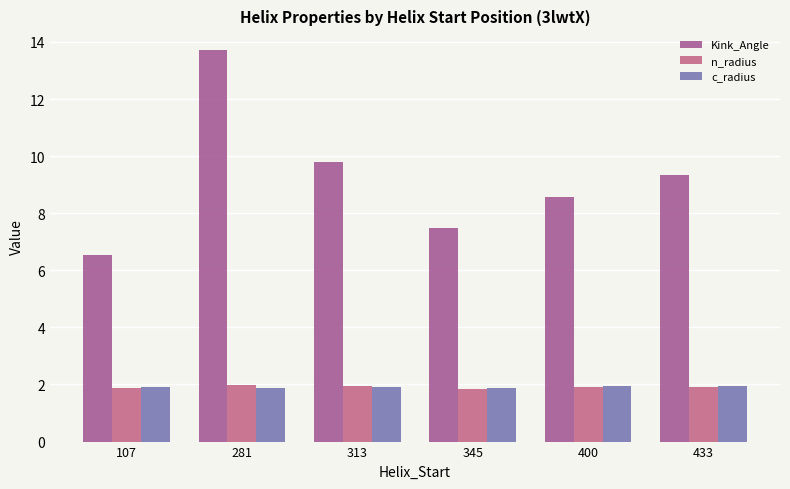

How many categories are shown in the chart?

6